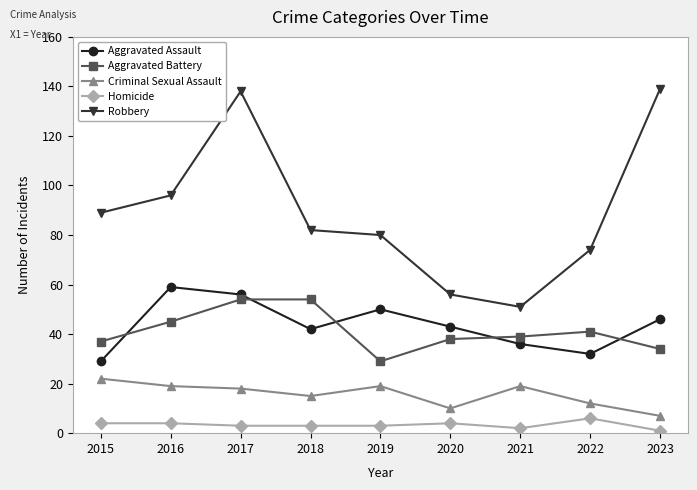

Reading left to right, extract all data points from this chart.

Aggravated Assault: 2015=29	2016=59	2017=56	2018=42	2019=50	2020=43	2021=36	2022=32	2023=46
Aggravated Battery: 2015=37	2016=45	2017=54	2018=54	2019=29	2020=38	2021=39	2022=41	2023=34
Criminal Sexual Assault: 2015=22	2016=19	2017=18	2018=15	2019=19	2020=10	2021=19	2022=12	2023=7
Homicide: 2015=4	2016=4	2017=3	2018=3	2019=3	2020=4	2021=2	2022=6	2023=1
Robbery: 2015=89	2016=96	2017=138	2018=82	2019=80	2020=56	2021=51	2022=74	2023=139